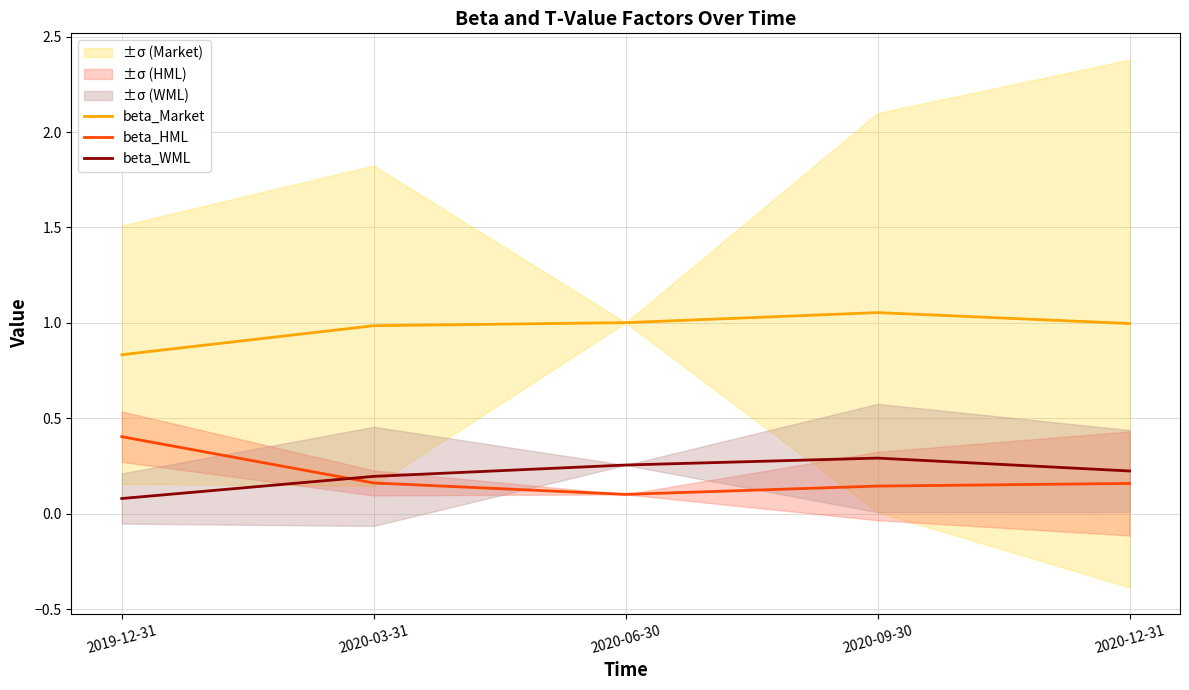

At how many categories does at least one series exceed 0?

5